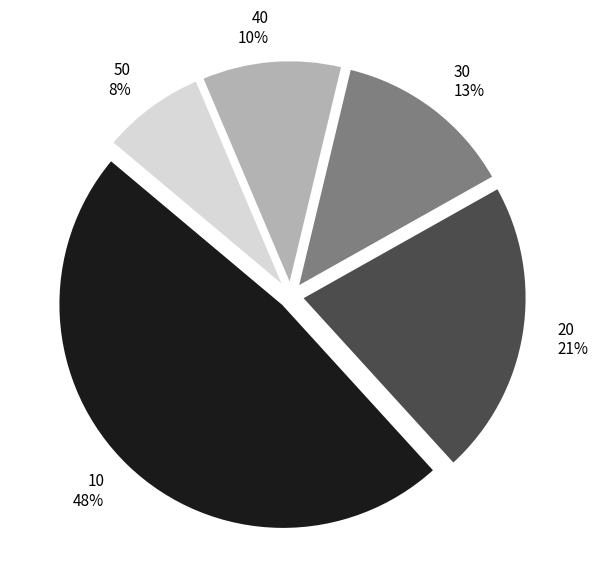

To the nearest percent, what is the difference between the largest and smallest slice percentages?

40%